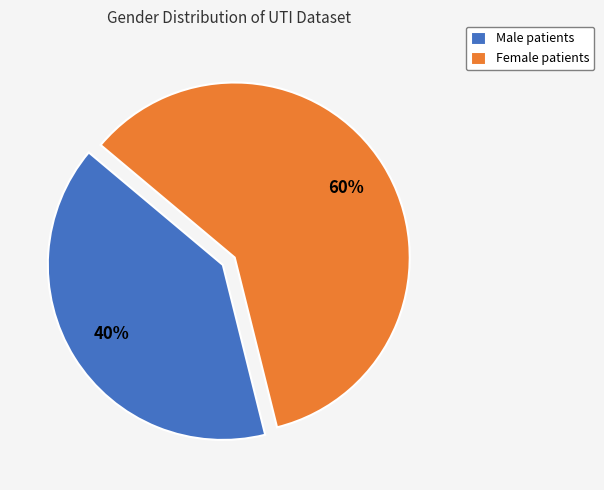

Is it true that Male patients is 40% of the pie?

True